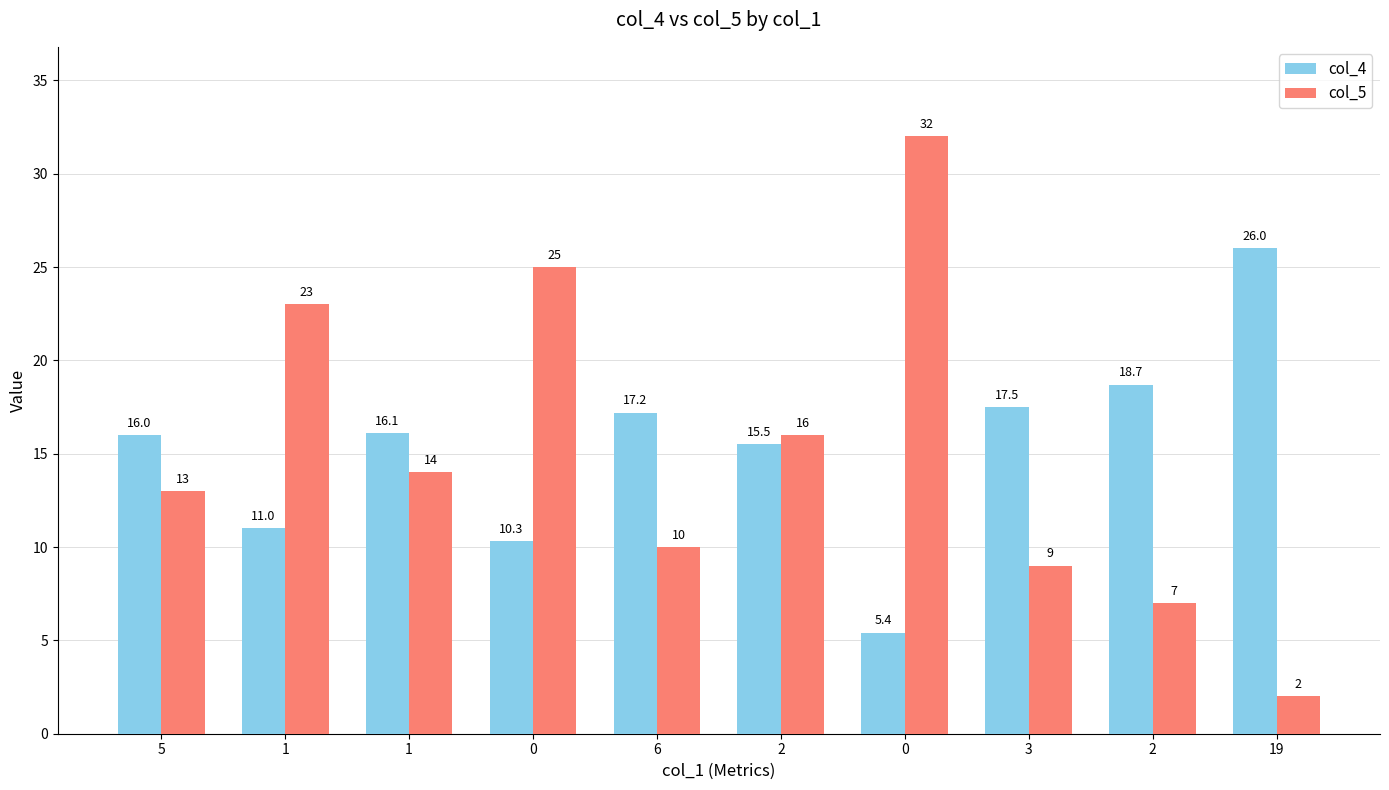

Are the bars grouped side by side (vs. stacked)?

Yes